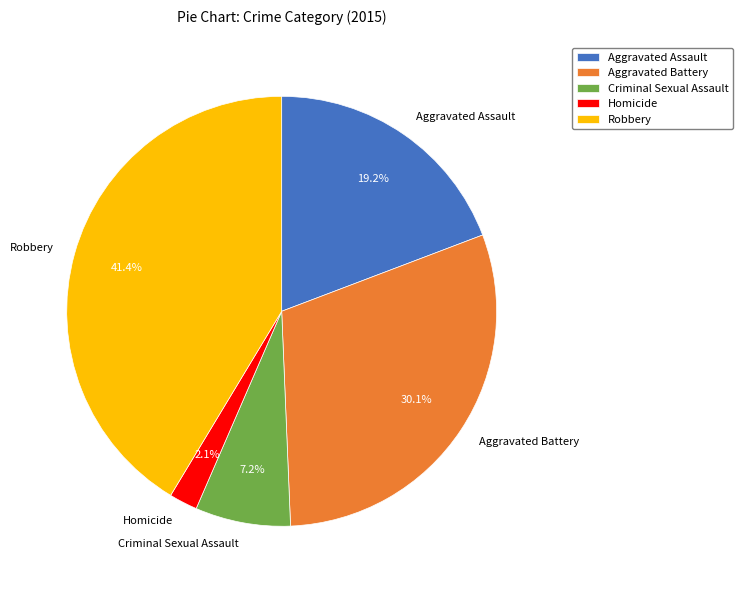

What percentage is NOT represented by Homicide?

97.9%